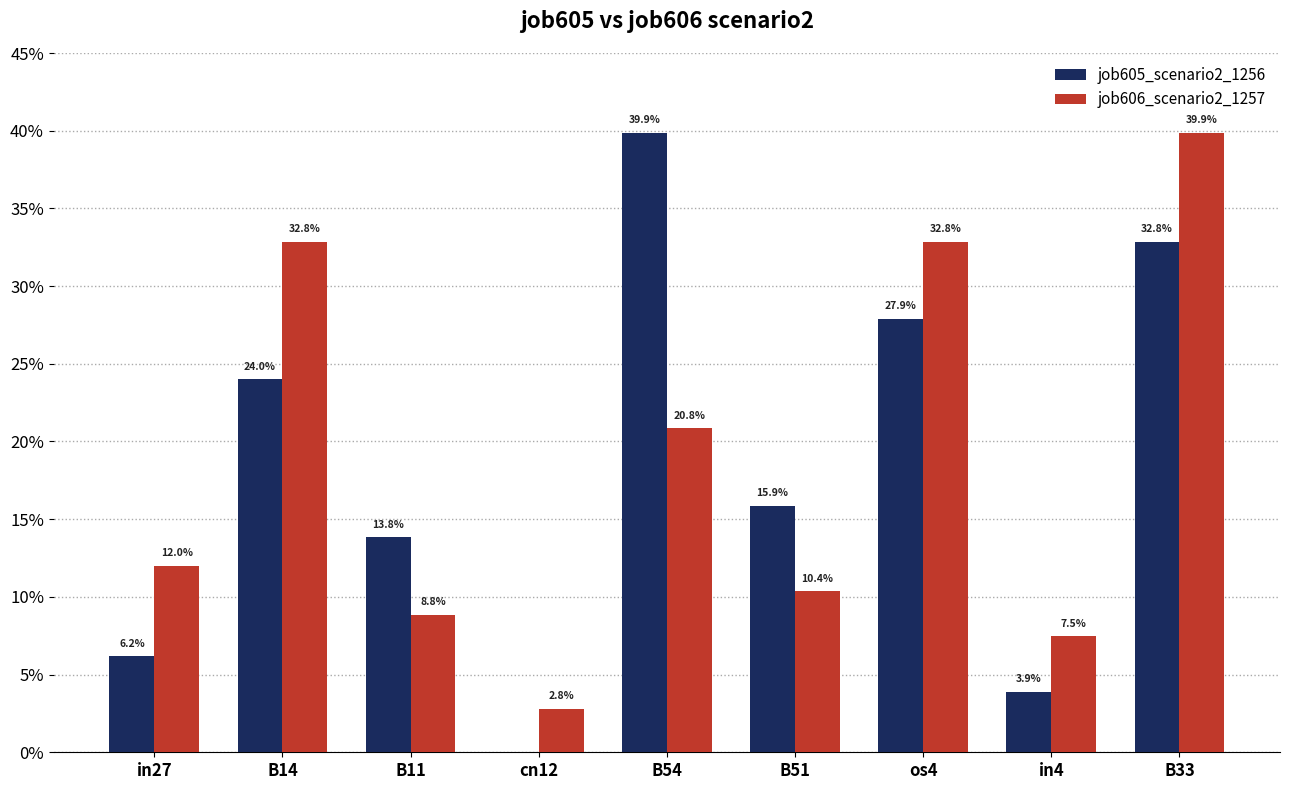

Does the chart contain stacked bars?

No